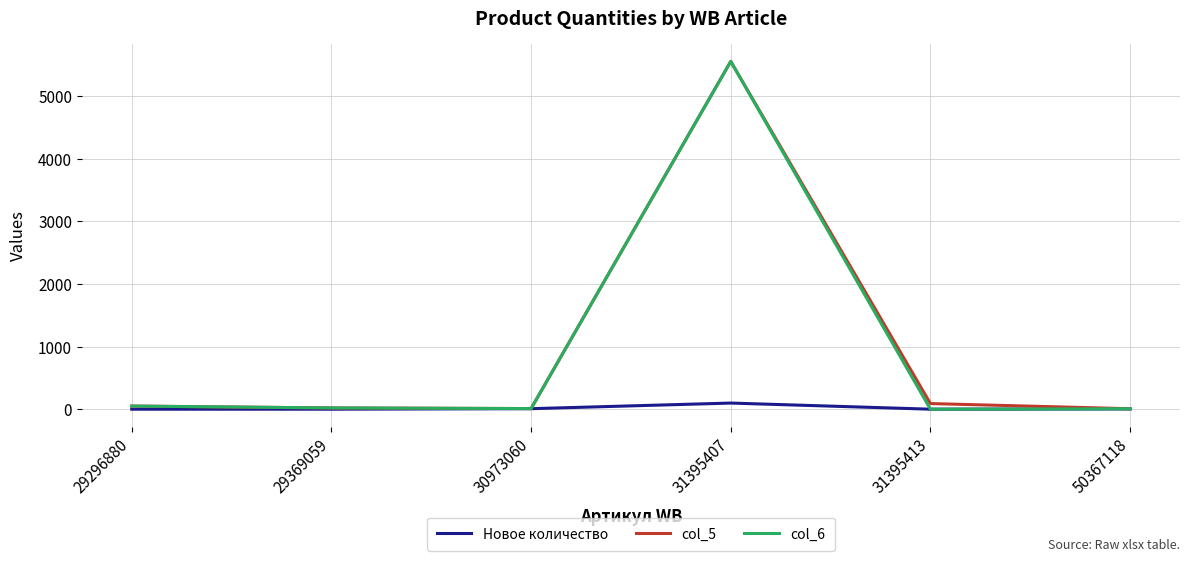

At which category is the sum across all series the highest?

31395407